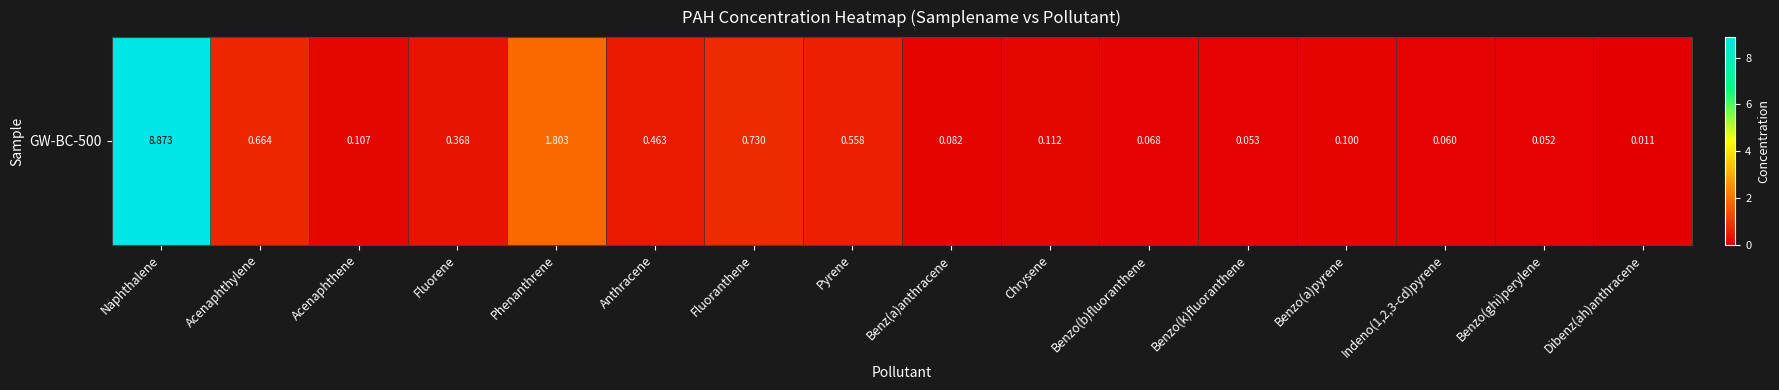

Rank the categories by value from lowest to highest.

Dibenz(ah)anthracene, Benzo(ghi)perylene, Benzo(k)fluoranthene, Indeno(1,2,3-cd)pyrene, Benzo(b)fluoranthene, Benz(a)anthracene, Benzo(a)pyrene, Acenaphthene, Chrysene, Fluorene, Anthracene, Pyrene, Acenaphthylene, Fluoranthene, Phenanthrene, Naphthalene